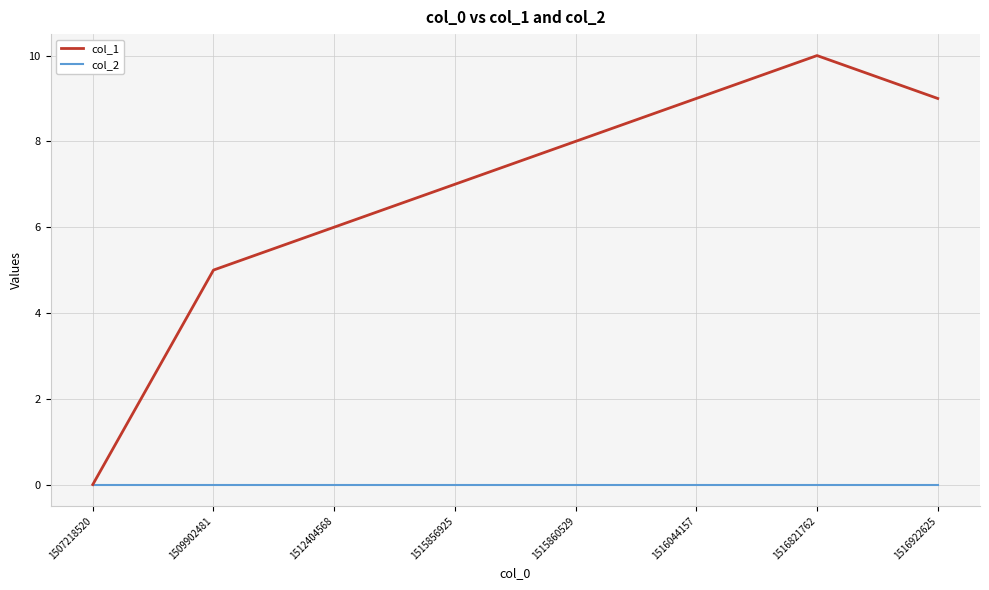

Between 1507218520 and 1515856925, which series saw the biggest shift?

col_1